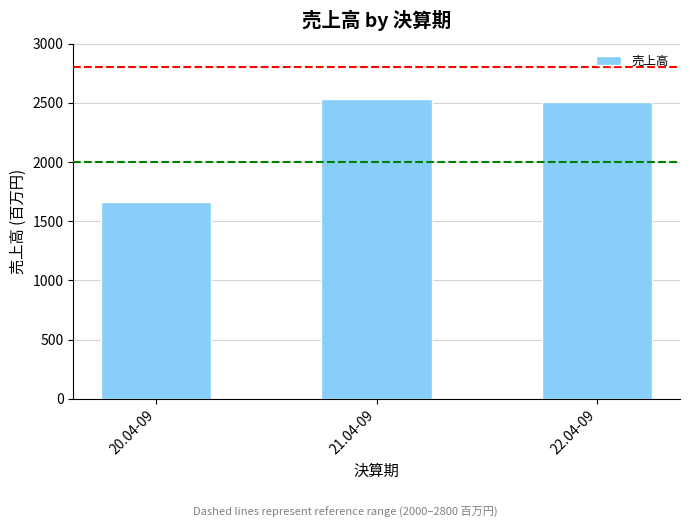

What is the average value?

2235